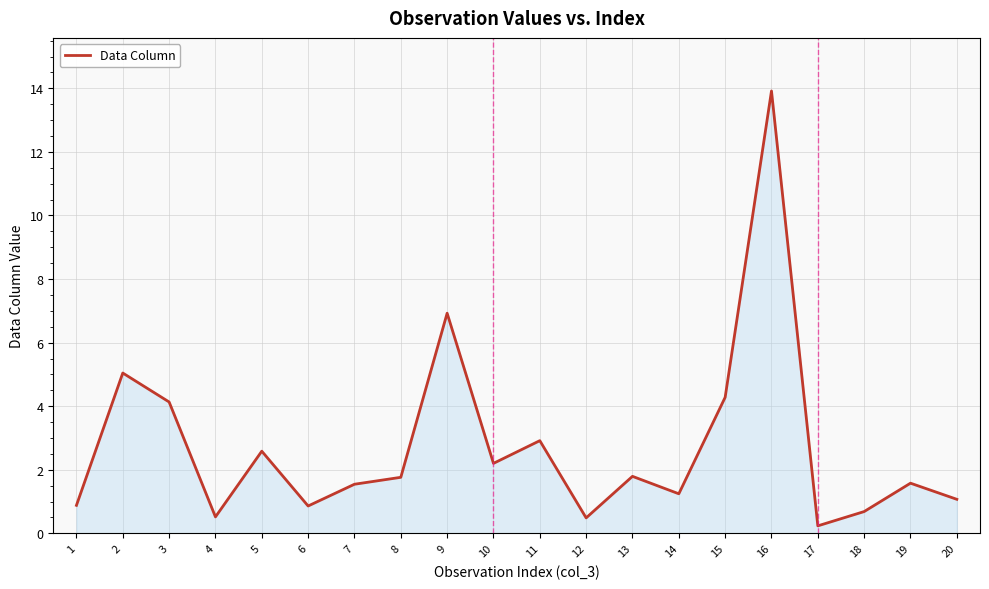

Does the chart have visible grid lines?

Yes